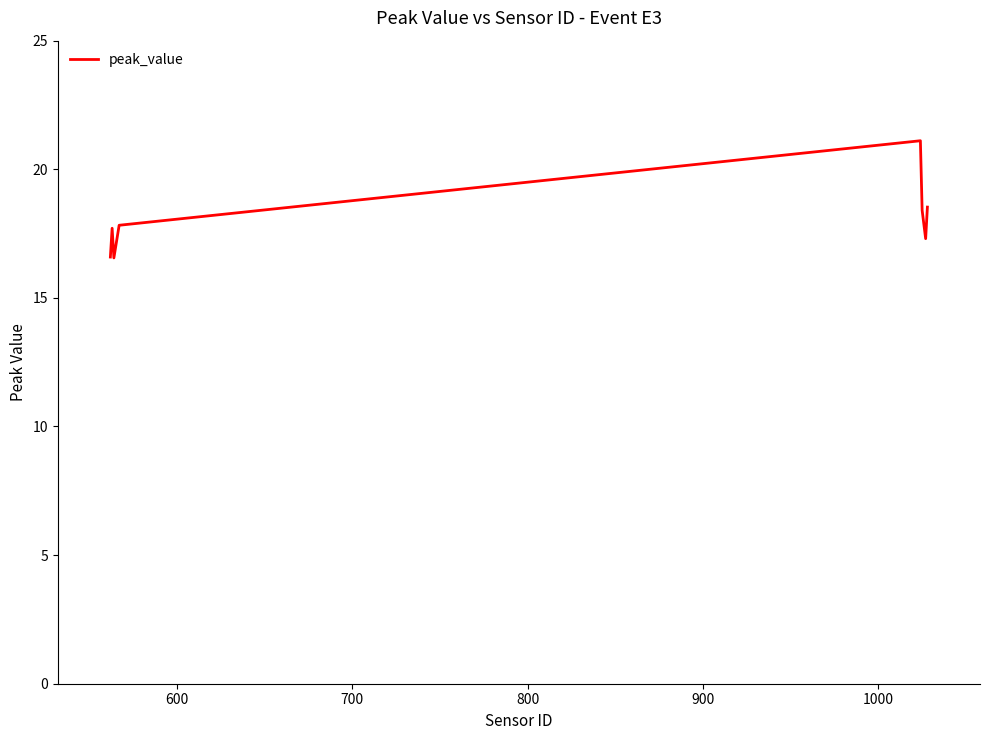

What is the difference between the second highest and minimum values?

2.0